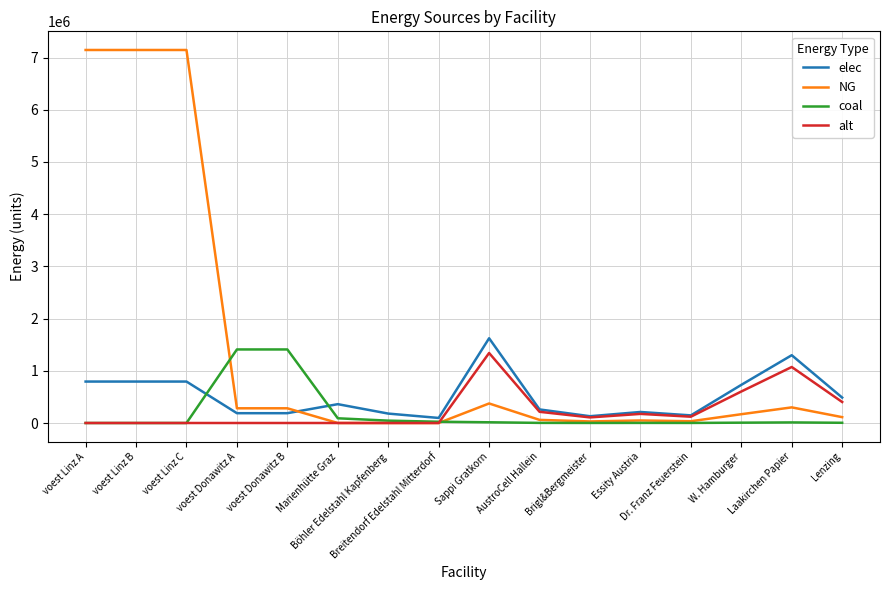

What is the sum of all elec values?

8280918.3